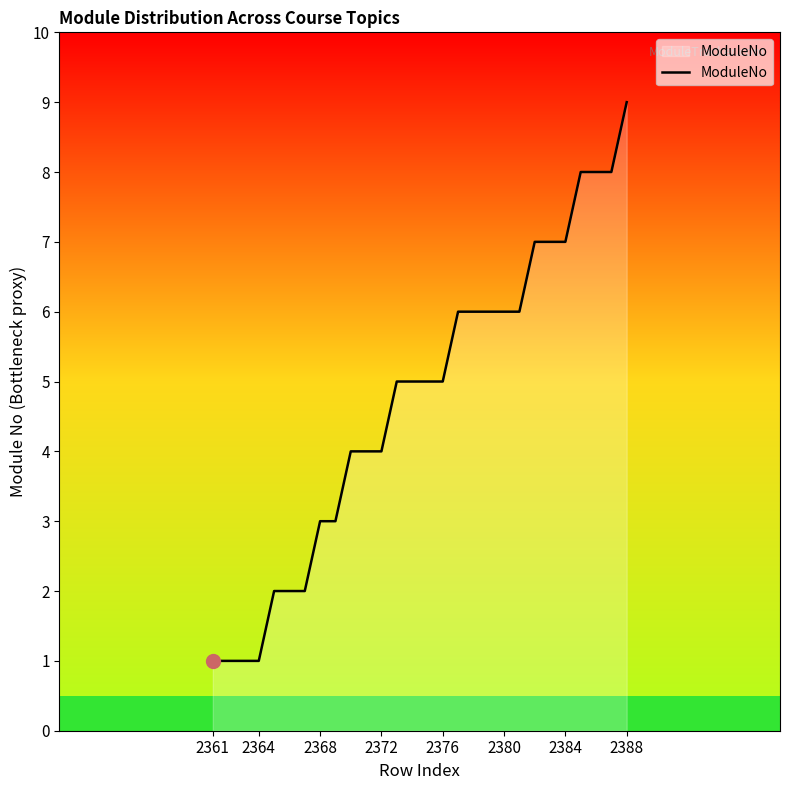

What is the greatest value displayed?

9